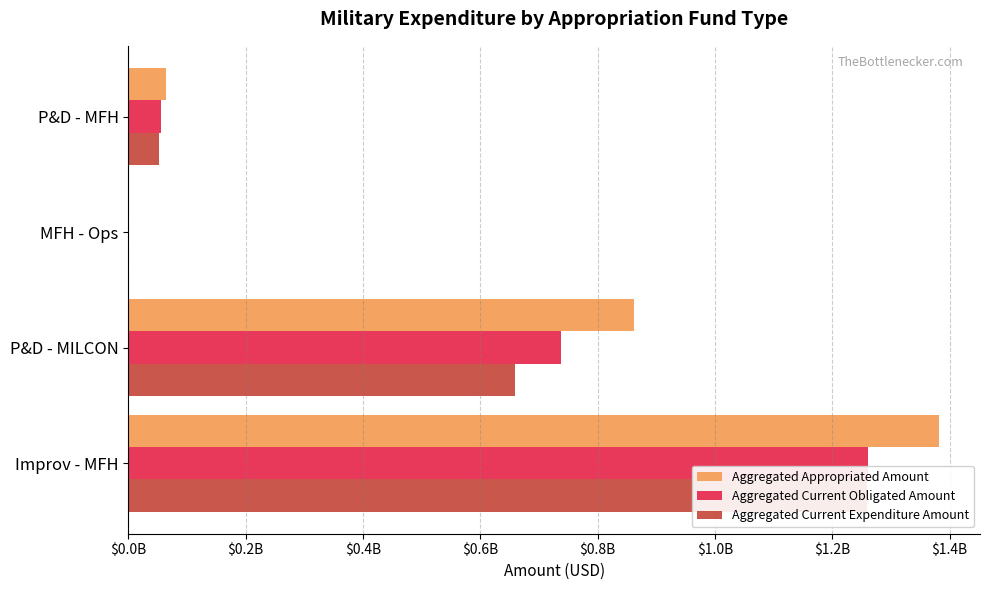

What are all the series names shown in the legend?

Aggregated Appropriated Amount, Aggregated Current Obligated Amount, Aggregated Current Expenditure Amount